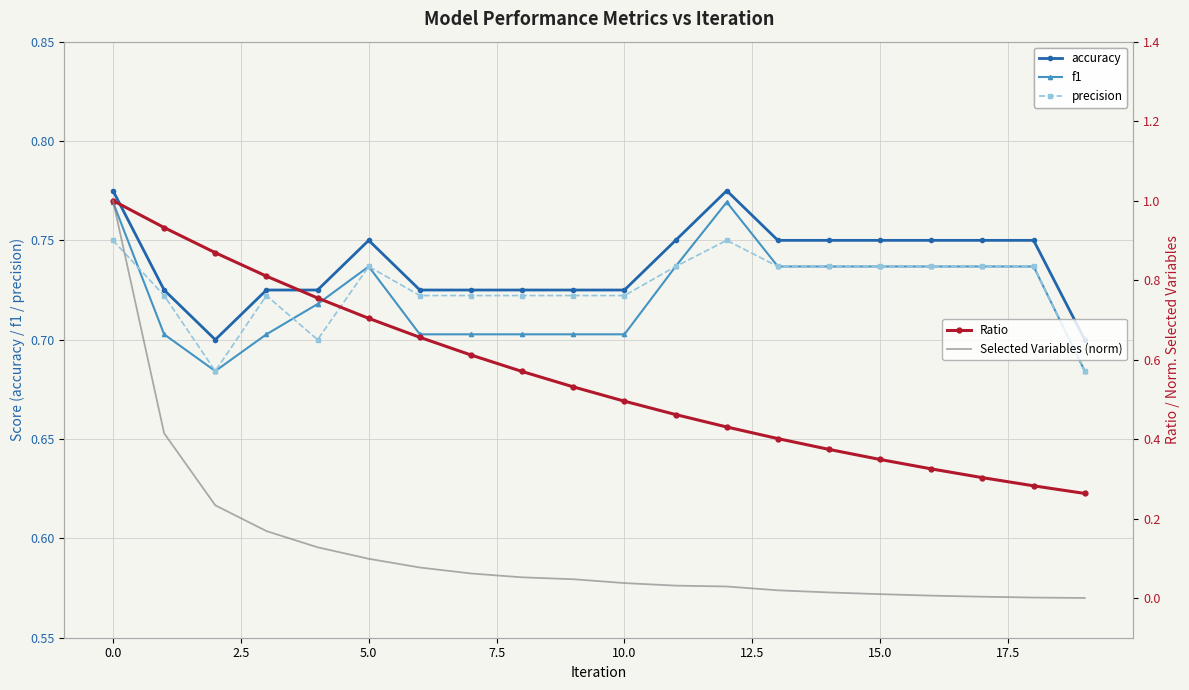

True or false: Ratio and Selected Variables (norm) cross at least once.

False